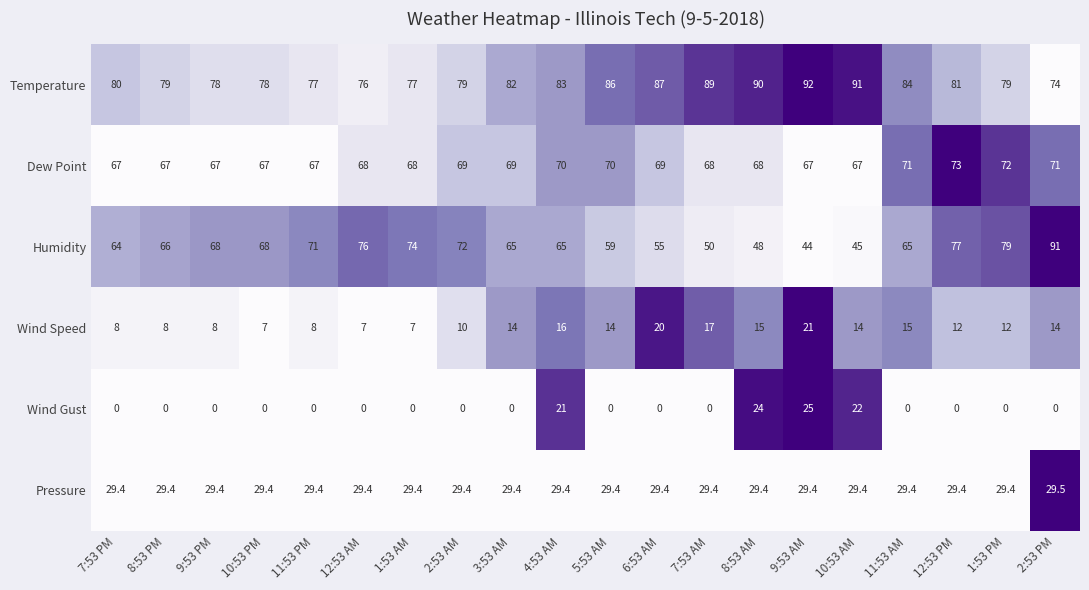

Is the value of Wind Gust at 5:53 AM greater than the value of Temperature at 12:53 AM?

No